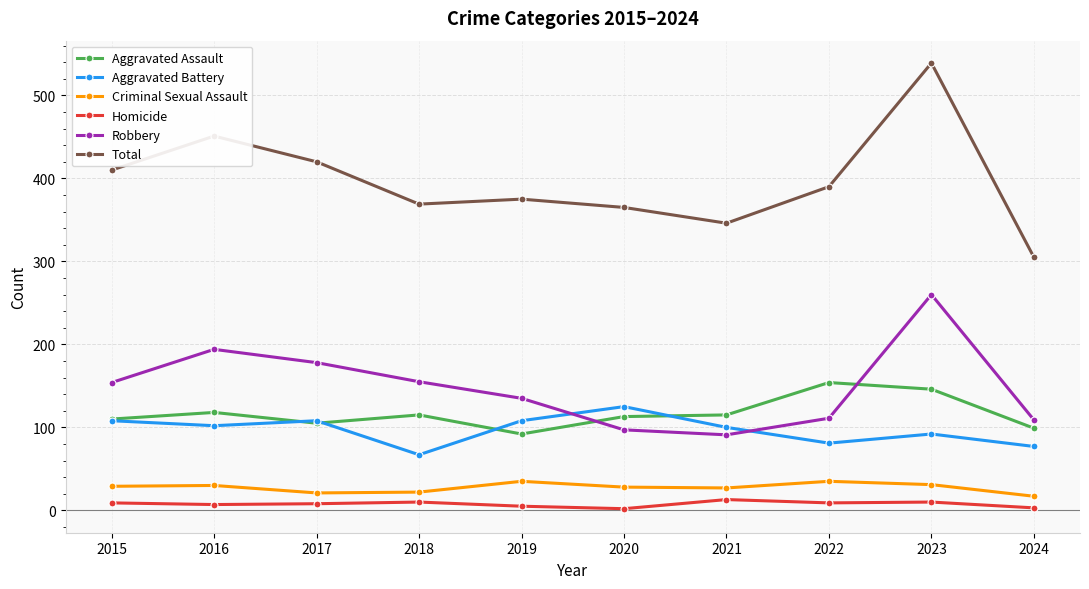

Is it true that Aggravated Battery equals 108 at 2019?

True